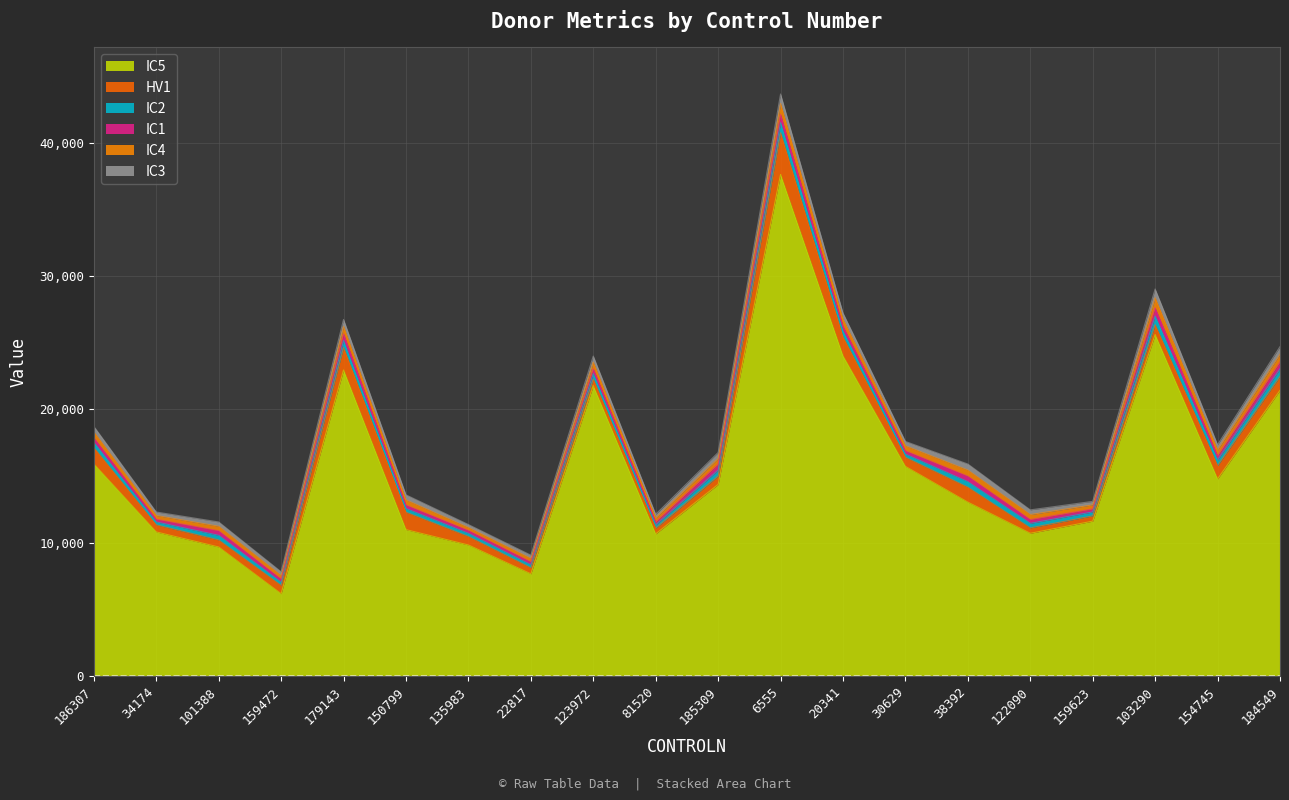

How many values in the IC2 series exceed 388?

9